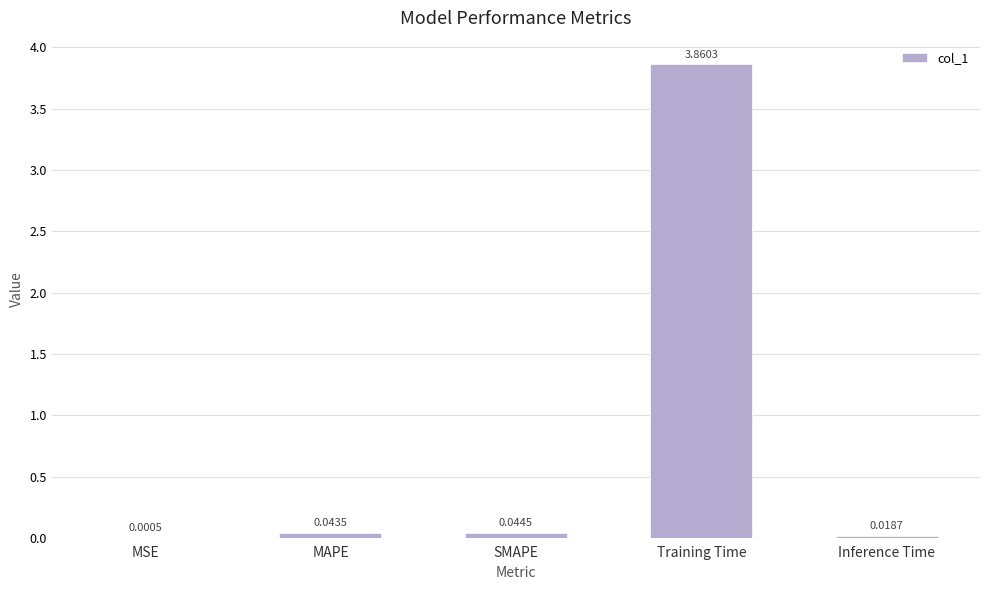

What is the sum of all values?

4.0